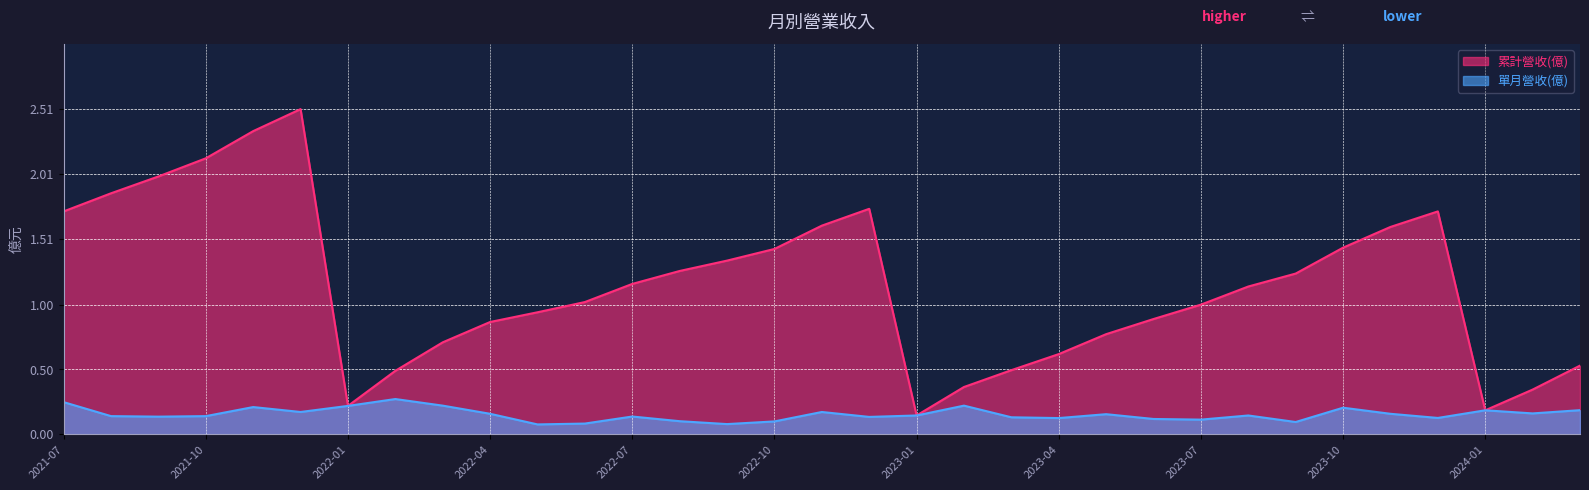

Reading left to right, extract all data points from this chart.

累計營收(億): 1.7	1.9	2.0	2.1	2.3	2.5	0.2	0.5	0.7	0.9	0.9	1.0	1.2	1.3	1.3	1.4	1.6	1.7	0.1	0.4	0.5	0.6	0.8	0.9	1.0	1.1	1.2	1.4	1.6	1.7	0.2	0.3	0.5
單月營收(億): 0.2	0.1	0.1	0.1	0.2	0.2	0.2	0.3	0.2	0.2	0.1	0.1	0.1	0.1	0.1	0.1	0.2	0.1	0.1	0.2	0.1	0.1	0.2	0.1	0.1	0.1	0.1	0.2	0.2	0.1	0.2	0.2	0.2